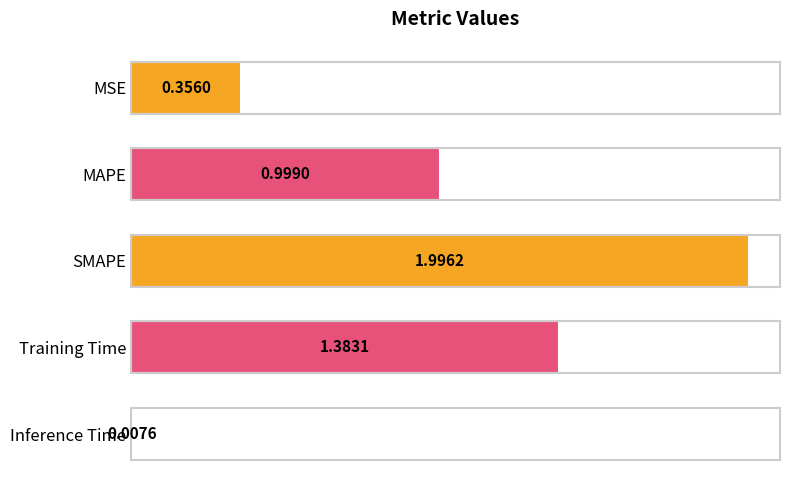

At which category does the chart reach its minimum across all series?

Inference Time